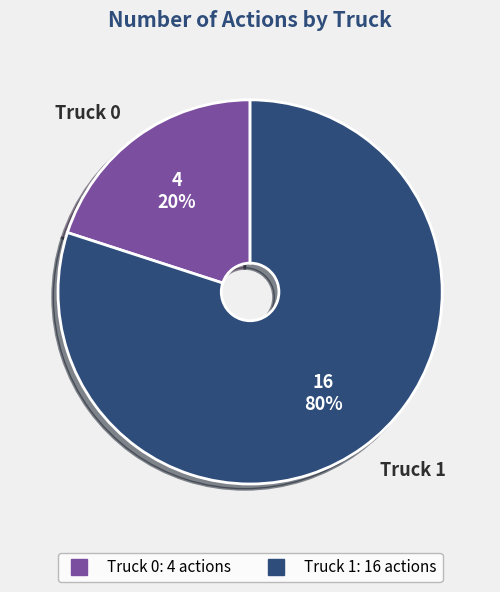

Which category has the smallest portion of the pie?

Truck 0